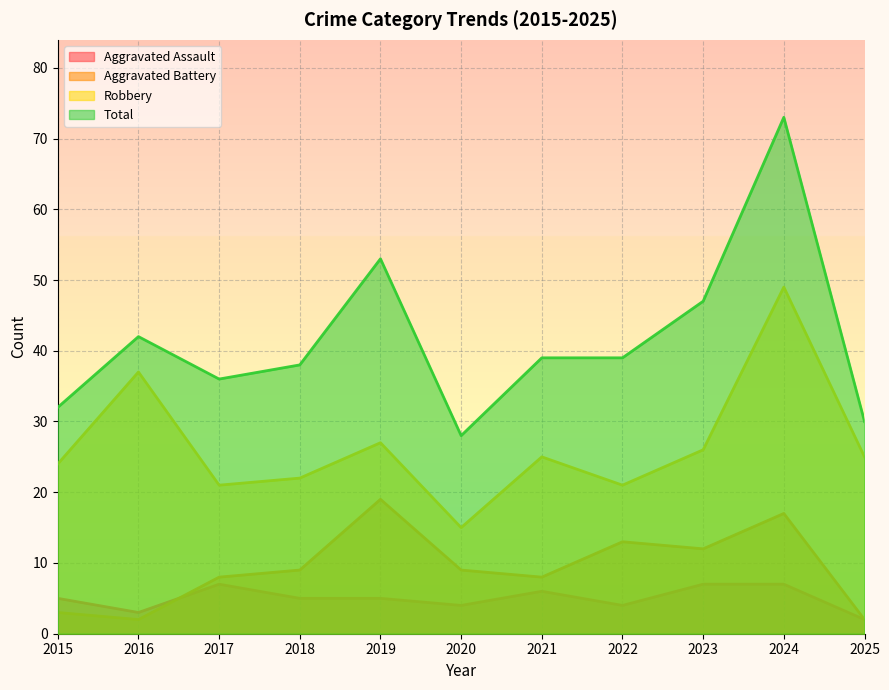

Where is Aggravated Assault nearest to the value 4?

2020